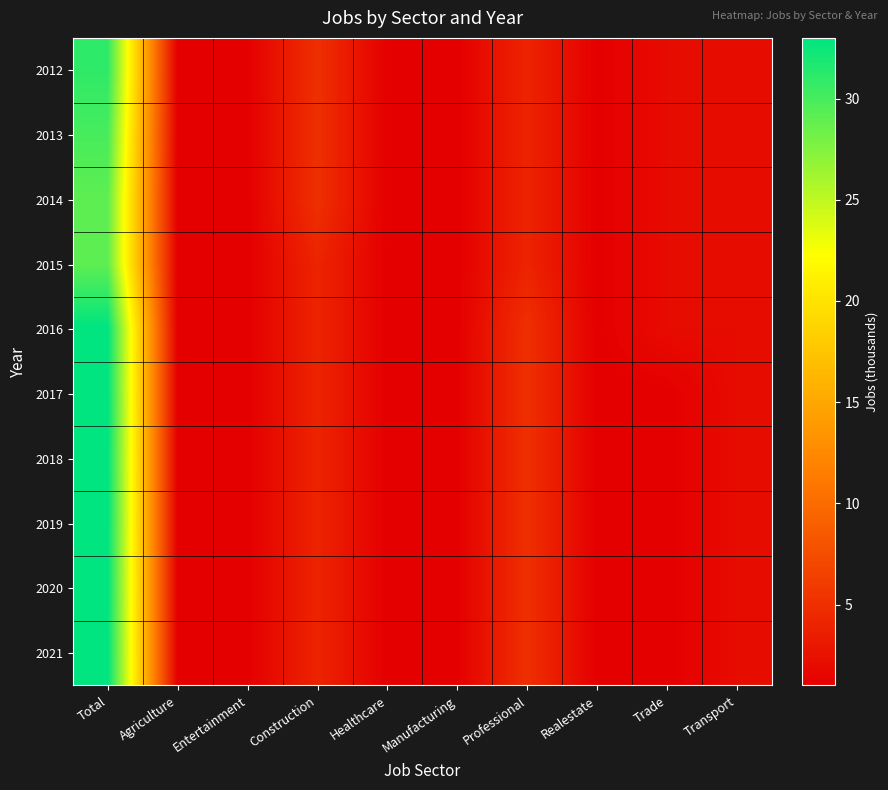

Reading right to left, what are all the values shown in this chart?

2012: Transport=2	Trade=2	Realestate=1	Professional=4	Manufacturing=1	Healthcare=1	Construction=5	Entertainment=1	Agriculture=1	Total=31
2013: Transport=2	Trade=2	Realestate=1	Professional=4	Manufacturing=1	Healthcare=1	Construction=5	Entertainment=1	Agriculture=1	Total=30
2014: Transport=2	Trade=2	Realestate=1	Professional=4	Manufacturing=1	Healthcare=1	Construction=5	Entertainment=1	Agriculture=1	Total=29
2015: Transport=2	Trade=2	Realestate=1	Professional=4	Manufacturing=1	Healthcare=1	Construction=4	Entertainment=1	Agriculture=1	Total=29
2016: Transport=2	Trade=2	Realestate=1	Professional=5	Manufacturing=1	Healthcare=1	Construction=4	Entertainment=1	Agriculture=1	Total=33
2017: Transport=2	Trade=1	Realestate=1	Professional=5	Manufacturing=1	Healthcare=1	Construction=4	Entertainment=1	Agriculture=1	Total=33
2018: Transport=2	Trade=1	Realestate=1	Professional=5	Manufacturing=1	Healthcare=1	Construction=4	Entertainment=1	Agriculture=1	Total=33
2019: Transport=2	Trade=1	Realestate=1	Professional=5	Manufacturing=1	Healthcare=1	Construction=4	Entertainment=1	Agriculture=1	Total=33
2020: Transport=2	Trade=1	Realestate=1	Professional=5	Manufacturing=1	Healthcare=1	Construction=4	Entertainment=1	Agriculture=1	Total=33
2021: Transport=2	Trade=1	Realestate=1	Professional=5	Manufacturing=1	Healthcare=1	Construction=4	Entertainment=1	Agriculture=1	Total=33